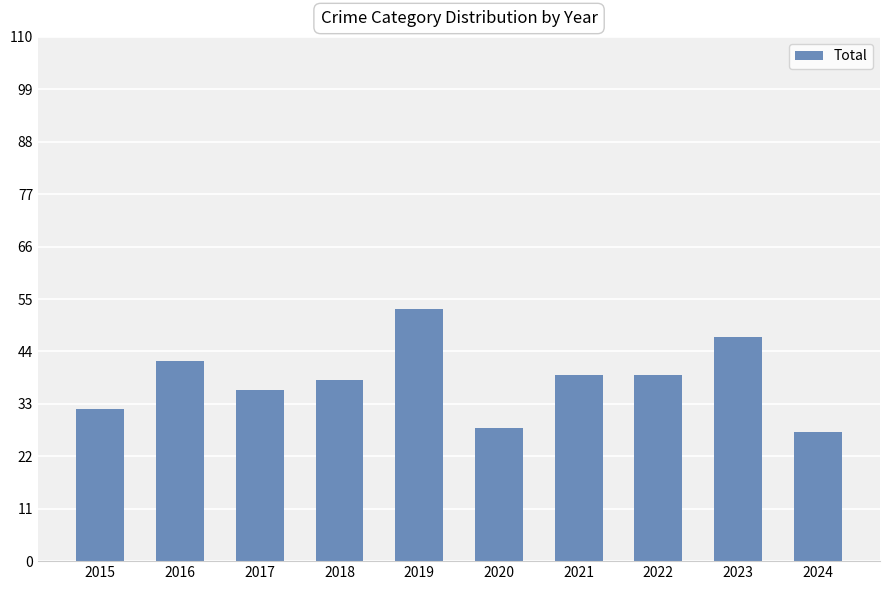

Does the chart contain any negative values?

No